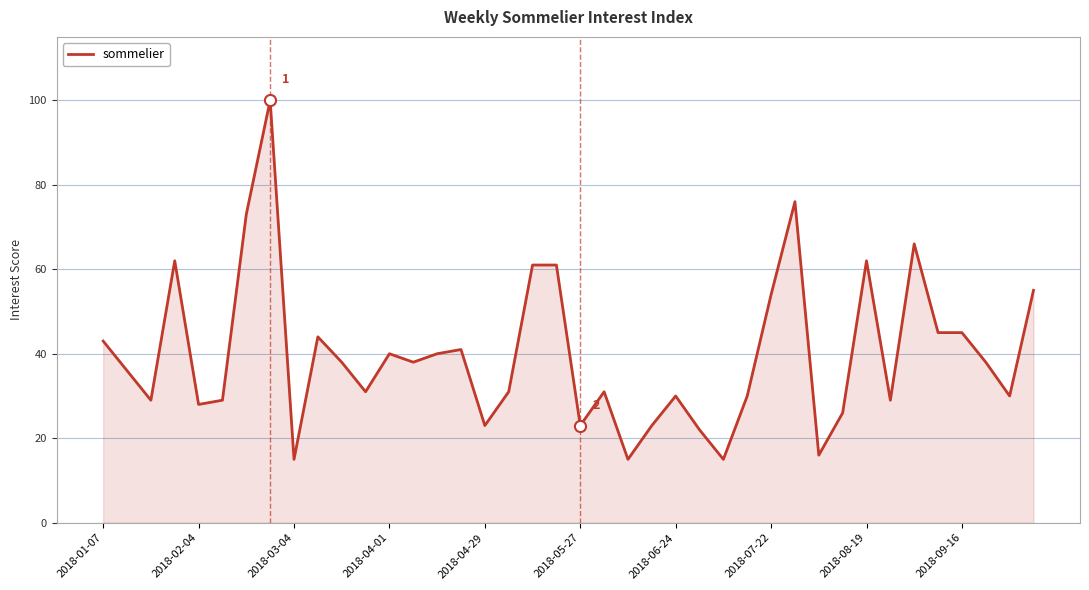

What is the minimum value shown in the chart?

15